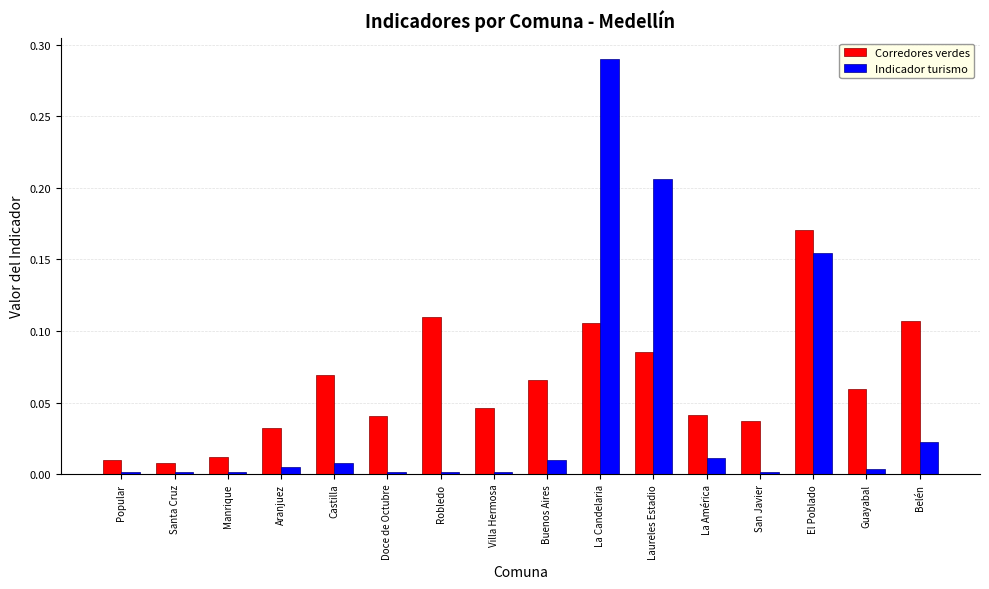

Rank the series at La Candelaria from lowest to highest value.

Corredores verdes, Indicador turismo